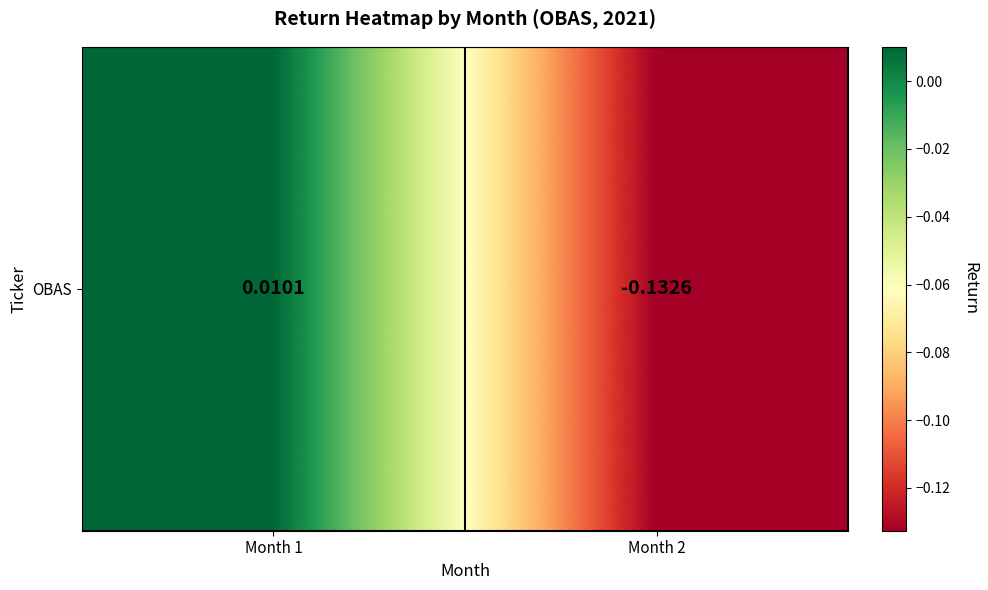

How many distinct data groups are displayed?

1